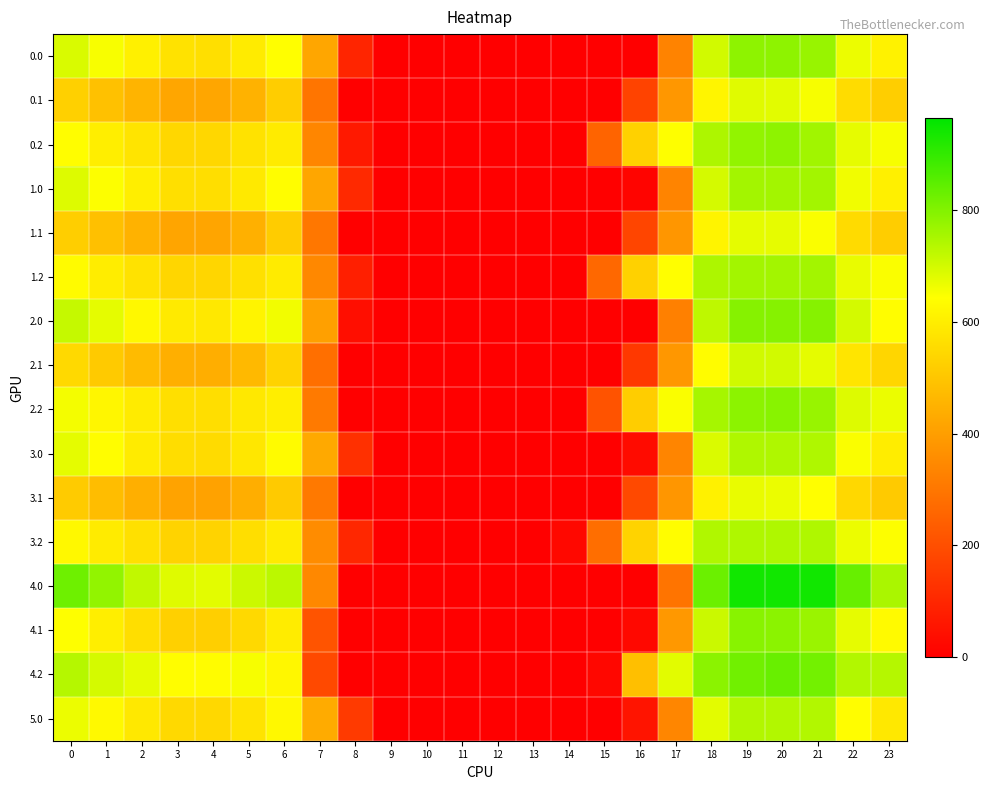

Reading left to right, what are all the values shown in this chart?

0.0: 0=690.8	1=651.4	2=606.4	3=570.1	4=565.8	5=594.9	6=643.0	7=419.7	8=94.9	9=0.0	10=0.0	11=0.0	12=0.0	13=0.0	14=0.0	15=0.0	16=0.9	17=333.9	18=701.7	19=785.0	20=785.0	21=772.1	22=667.6	23=612.4
0.1: 0=526.5	1=490.3	2=455.2	3=422.5	4=421.3	5=449.9	6=519.2	7=297.8	8=0.0	9=0.0	10=0.0	11=0.0	12=0.0	13=0.0	14=0.0	15=0.0	16=170.9	17=381.2	18=619.6	19=681.2	20=679.5	21=653.8	22=558.2	23=521.4
0.2: 0=637.8	1=603.5	2=576.4	3=544.9	4=544.0	5=570.2	6=595.5	7=340.4	8=66.0	9=0.0	10=0.0	11=0.0	12=0.0	13=0.0	14=0.0	15=253.8	16=528.3	17=643.6	18=747.1	19=779.9	20=785.0	21=761.5	22=673.6	23=654.0
1.0: 0=685.6	1=646.4	2=602.0	3=565.7	4=561.5	5=590.5	6=639.7	7=422.6	8=106.3	9=0.0	10=0.0	11=0.0	12=0.0	13=0.0	14=0.0	15=0.0	16=11.9	17=335.5	18=696.8	19=759.0	20=759.0	21=759.0	22=661.1	23=607.2
1.1: 0=522.0	1=486.0	2=451.1	3=418.5	4=417.3	5=446.1	6=516.2	7=301.1	8=0.0	9=0.0	10=0.0	11=0.0	12=0.0	13=0.0	14=0.0	15=0.0	16=176.7	17=381.0	18=616.0	19=676.8	20=675.3	21=649.2	22=553.7	23=517.2
1.2: 0=634.0	1=599.9	2=572.6	3=541.2	4=540.4	5=567.0	6=594.3	7=346.4	8=79.5	9=0.0	10=0.0	11=0.0	12=0.0	13=0.0	14=0.0	15=262.9	16=530.1	17=642.2	18=745.5	19=759.0	20=759.0	21=759.0	22=671.0	23=650.8
2.0: 0=716.4	1=675.8	2=628.1	3=591.5	4=587.1	5=616.6	6=659.3	7=405.5	8=39.2	9=0.0	10=0.0	11=0.0	12=0.0	13=0.0	14=0.0	15=0.0	16=0.0	17=326.2	18=725.8	19=796.0	20=796.0	21=796.0	22=699.3	23=638.3
2.1: 0=548.7	1=511.3	2=475.3	3=442.4	4=440.8	5=468.5	6=534.0	7=282.0	8=0.0	9=0.0	10=0.0	11=0.0	12=0.0	13=0.0	14=0.0	15=0.0	16=142.7	17=382.0	18=636.9	19=702.3	20=700.2	21=676.1	22=580.4	23=542.3
2.2: 0=656.7	1=621.1	2=595.0	3=563.1	4=561.7	5=585.8	6=601.3	7=311.2	8=0.0	9=0.0	10=0.0	11=0.0	12=0.0	13=0.0	14=0.0	15=209.5	16=519.8	17=650.6	18=755.0	19=787.8	20=794.1	21=772.6	22=686.3	23=669.8
3.0: 0=677.2	1=638.5	2=594.9	3=558.7	4=554.5	5=583.4	6=634.4	7=427.2	8=124.5	9=0.0	10=0.0	11=0.0	12=0.0	13=0.0	14=0.0	15=0.0	16=29.5	17=338.0	18=688.9	19=744.0	20=744.0	21=744.0	22=650.8	23=598.7
3.1: 0=514.7	1=479.2	2=444.6	3=412.0	4=410.9	5=440.0	6=511.4	7=306.3	8=0.0	9=0.0	10=0.0	11=0.0	12=0.0	13=0.0	14=0.0	15=0.0	16=185.9	17=380.8	18=610.4	19=669.9	20=668.6	21=642.0	22=546.4	23=510.4
3.2: 0=627.9	1=594.2	2=566.6	3=535.2	4=534.7	5=561.9	6=592.4	7=356.0	8=101.2	9=0.0	10=0.0	11=0.0	12=0.0	13=0.0	14=20.9	15=277.4	16=532.9	17=639.9	18=742.9	19=744.0	20=744.0	21=744.0	22=666.9	23=645.6
4.0: 0=826.1	1=780.3	2=720.9	3=683.5	4=678.5	5=709.3	6=728.8	7=344.9	8=0.0	9=0.0	10=0.0	11=0.0	12=0.0	13=0.0	14=0.0	15=0.0	16=0.0	17=293.2	18=829.1	19=942.0	20=942.0	21=942.0	22=835.0	23=749.1
4.1: 0=643.9	1=601.3	2=561.4	3=527.4	4=524.3	5=548.4	6=597.5	7=213.9	8=0.0	9=0.0	10=0.0	11=0.0	12=0.0	13=0.0	14=0.0	15=0.0	16=21.5	17=385.5	18=711.3	19=793.2	20=788.7	21=771.5	22=675.4	23=631.6
4.2: 0=737.3	1=696.6	2=674.3	3=641.3	4=637.4	5=652.9	6=626.1	7=185.7	8=0.0	9=0.0	10=0.0	11=0.0	12=0.0	13=0.0	14=0.0	15=19.5	16=483.1	17=680.8	18=788.8	19=821.9	20=832.7	21=819.9	22=740.6	23=737.5
5.0: 0=666.8	1=628.5	2=586.1	3=550.0	4=545.8	5=574.6	6=627.8	7=433.0	8=147.2	9=0.0	10=0.0	11=0.0	12=0.0	13=0.0	14=0.0	15=0.0	16=51.5	17=341.1	18=679.1	19=740.0	20=740.0	21=740.0	22=637.8	23=588.1